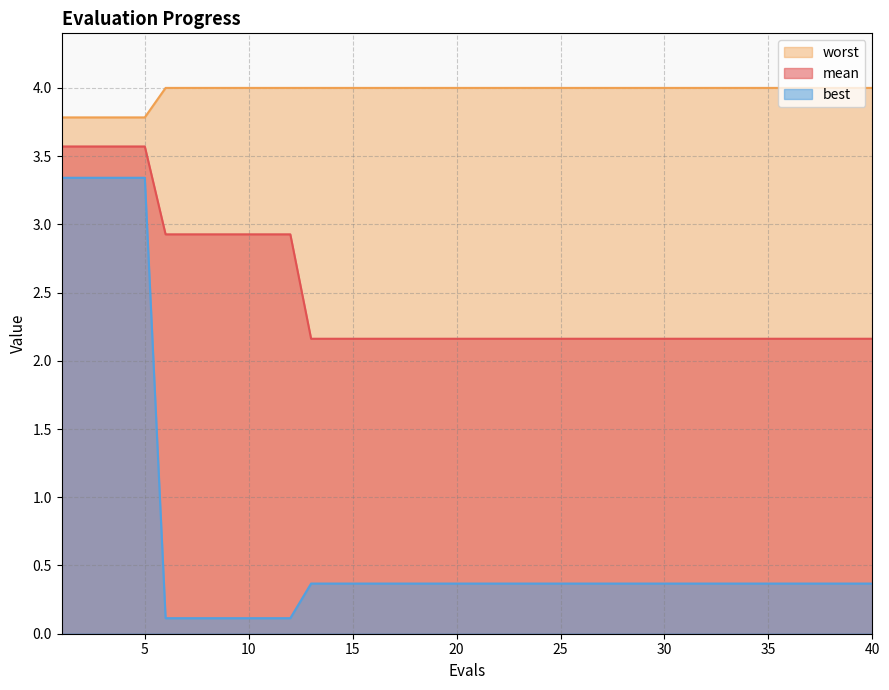

At 38, list the series in order from largest to smallest.

worst, mean, best